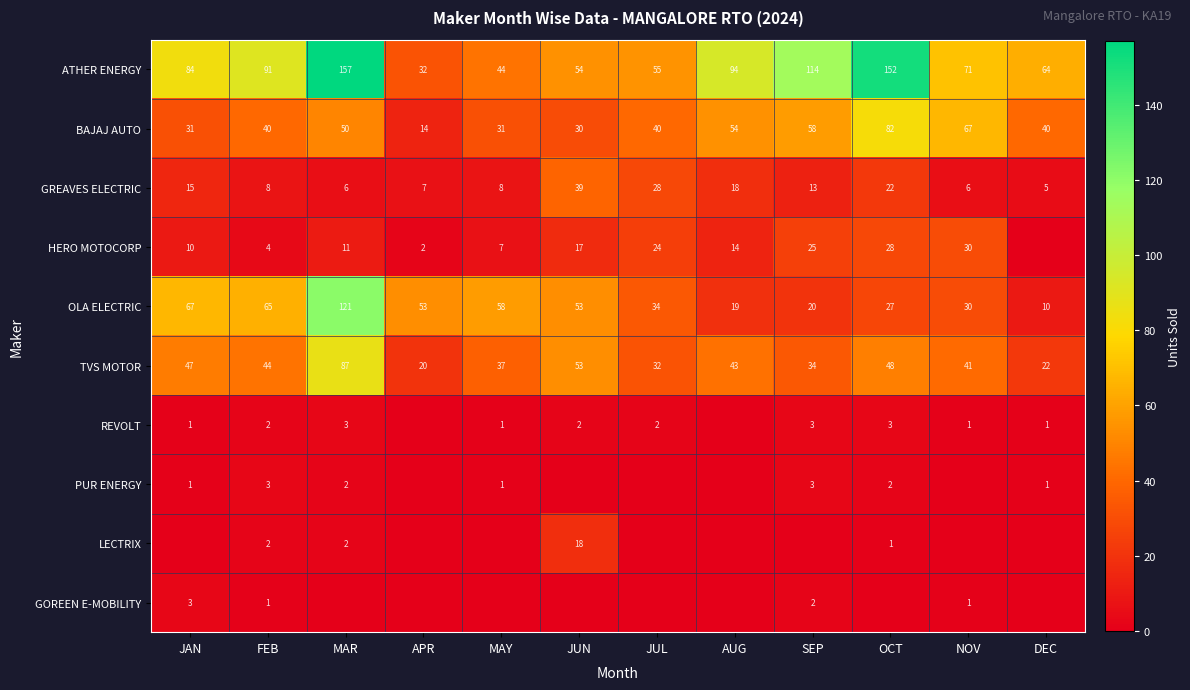

How many values in the OLA ELECTRIC series are below 53?

6